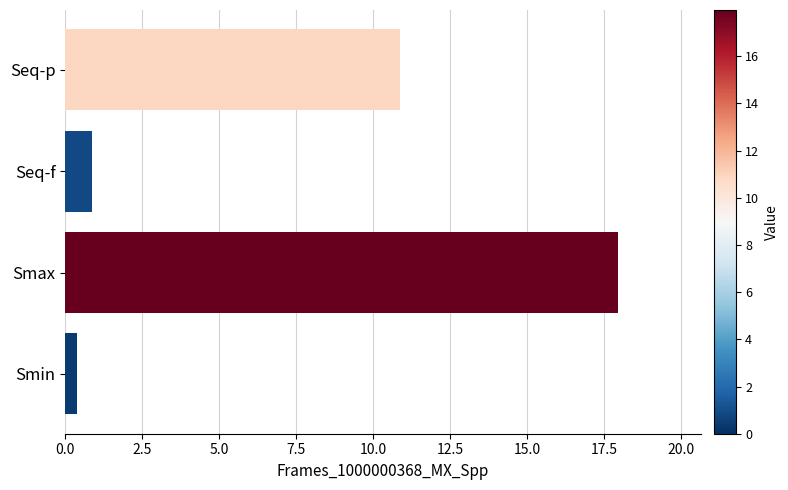

Is it true that the value at Seq-p is 4.0?

False